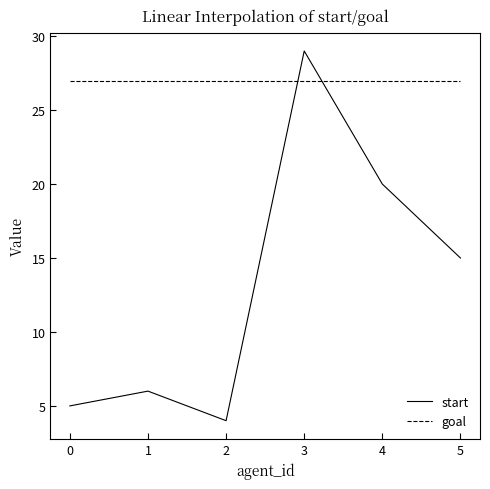

What is the maximum value shown in the chart?

29